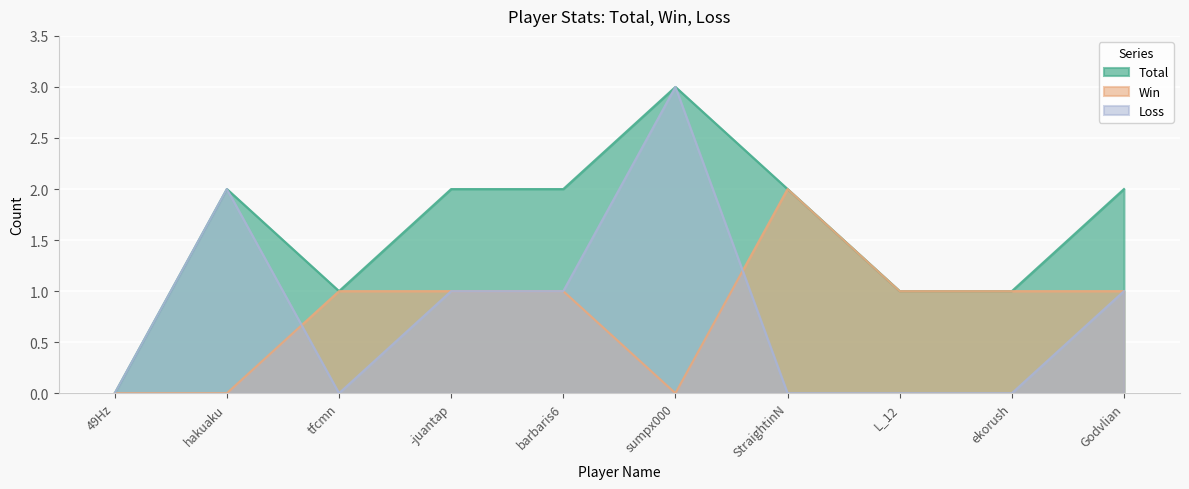

What position from the right is Godvlian?

1